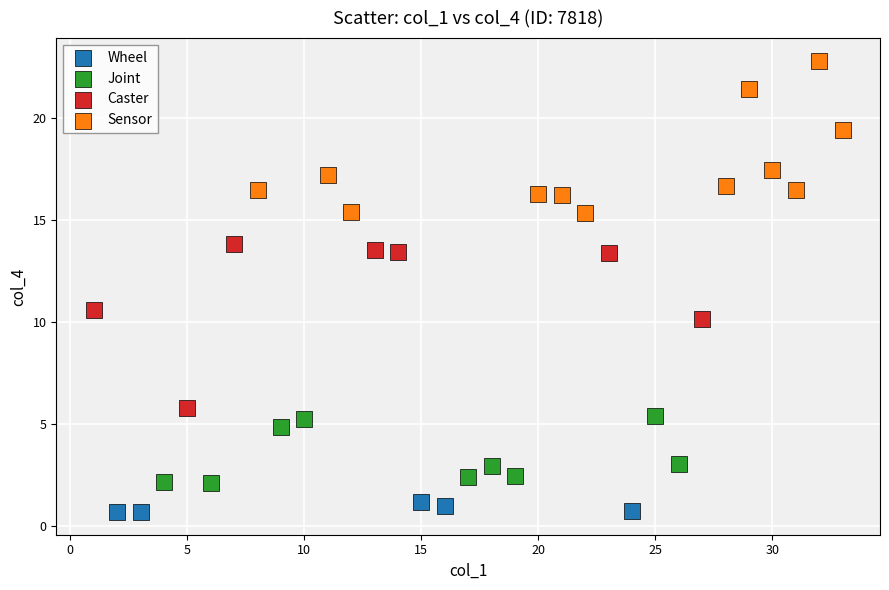

Which series reaches the maximum Y coordinate?

Sensor